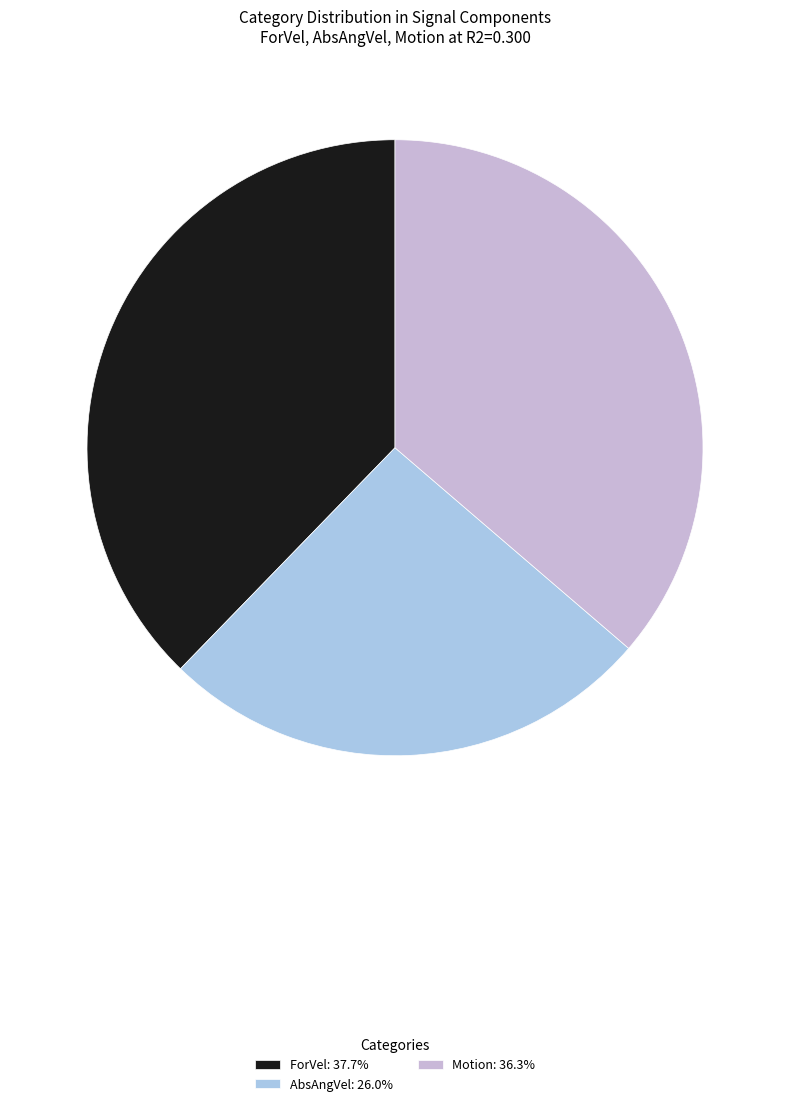

Do AbsAngVel and Motion together represent more than half of the pie?

Yes